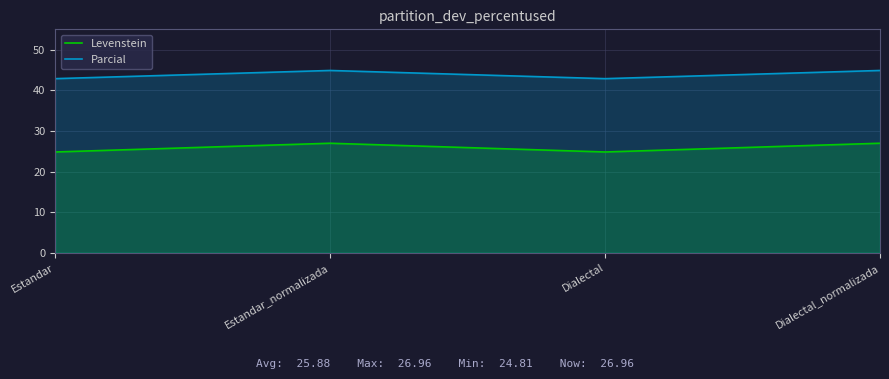

Which series changed the most between Estandar_normalizada and Dialectal_normalizada?

Levenstein